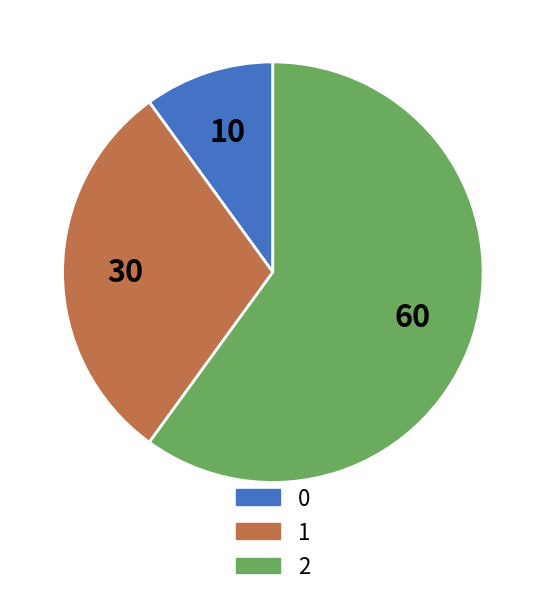

The 0 slice represents 24% of the pie. True or false?

False